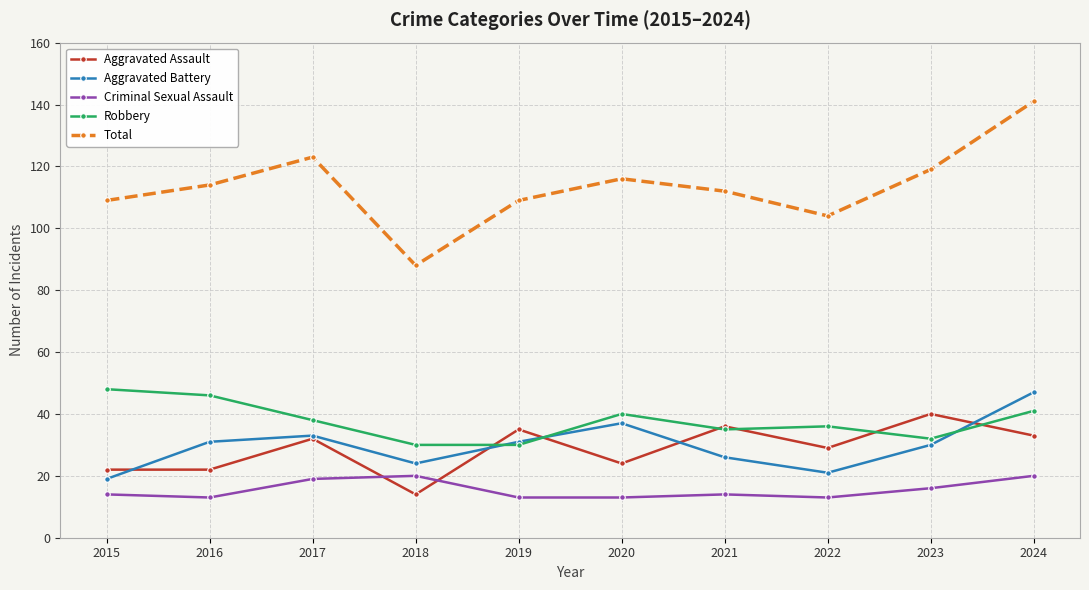

What are all the series names shown in the legend?

Aggravated Assault, Aggravated Battery, Criminal Sexual Assault, Robbery, Total